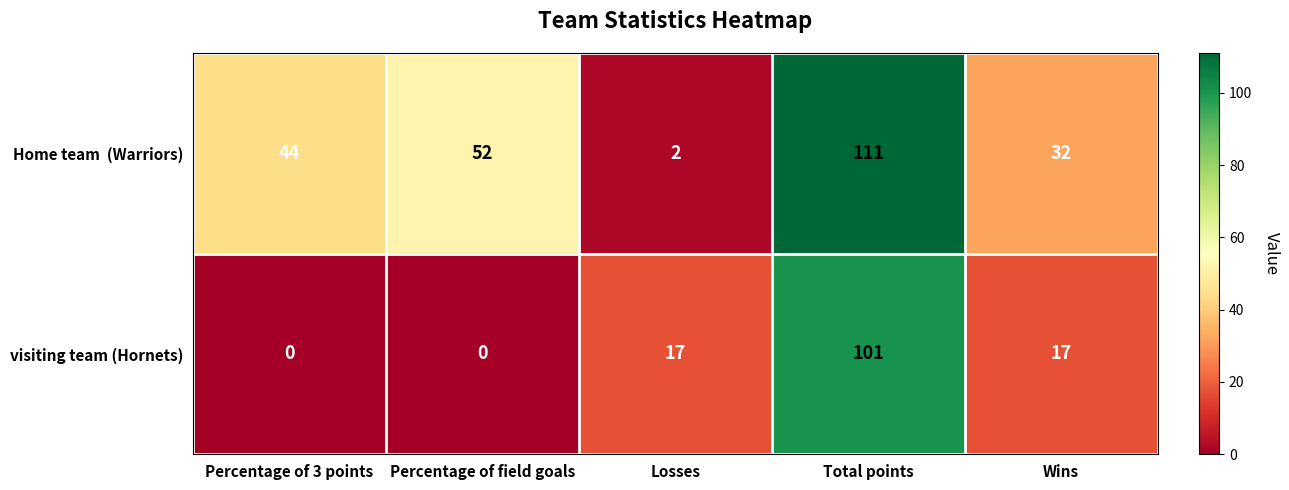

How many visiting team (Hornets) values are between 0 and 17?

4